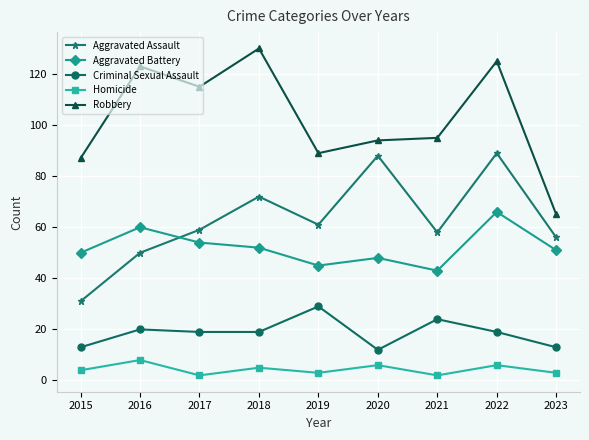

Read the Aggravated Battery value at 2015, to the nearest 10.

50